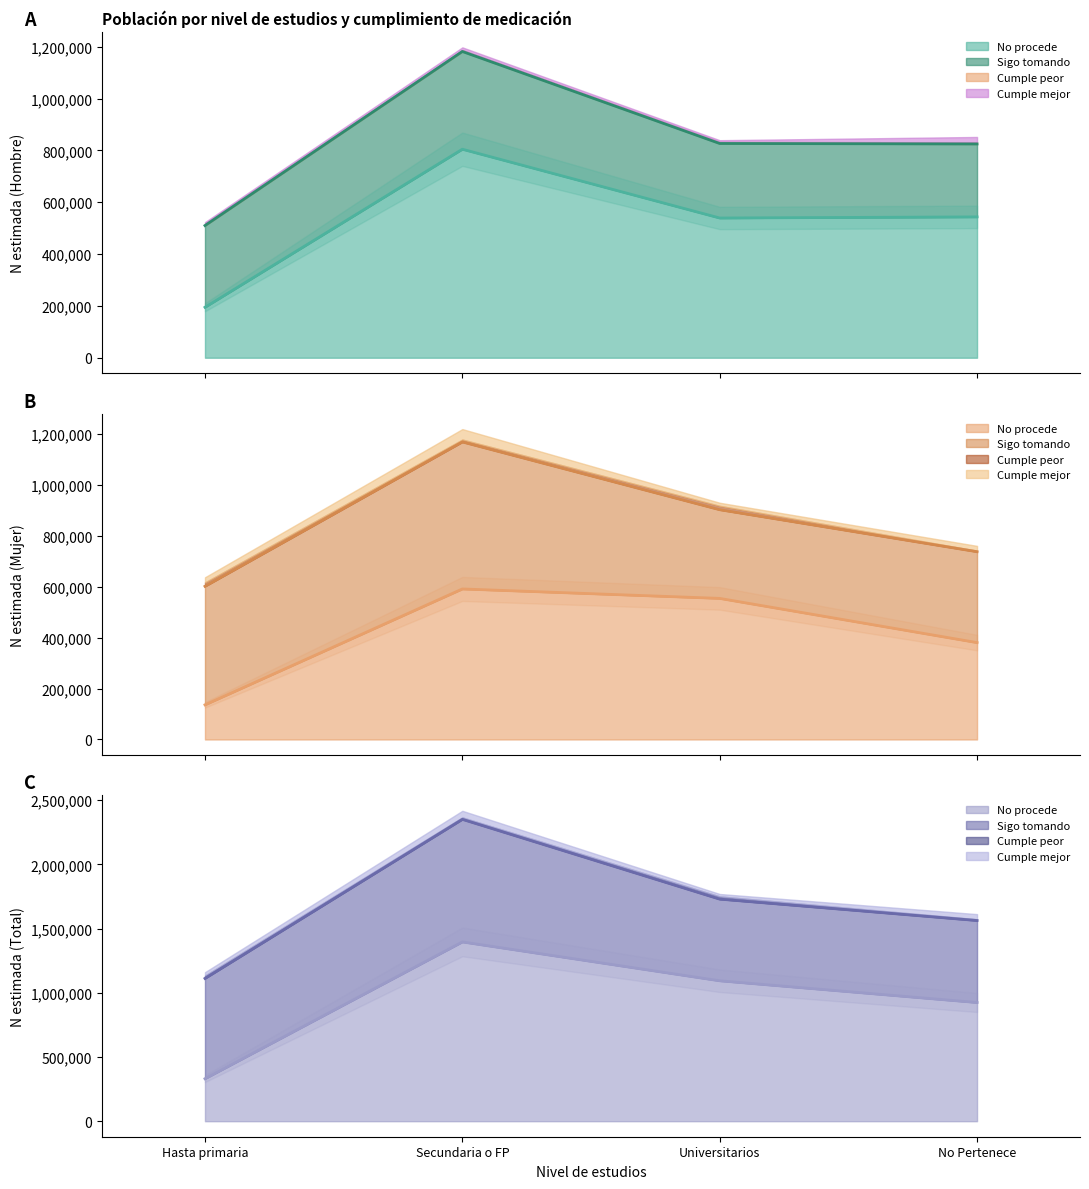

How many data points in Hombre - N estimada are above 826992?

1